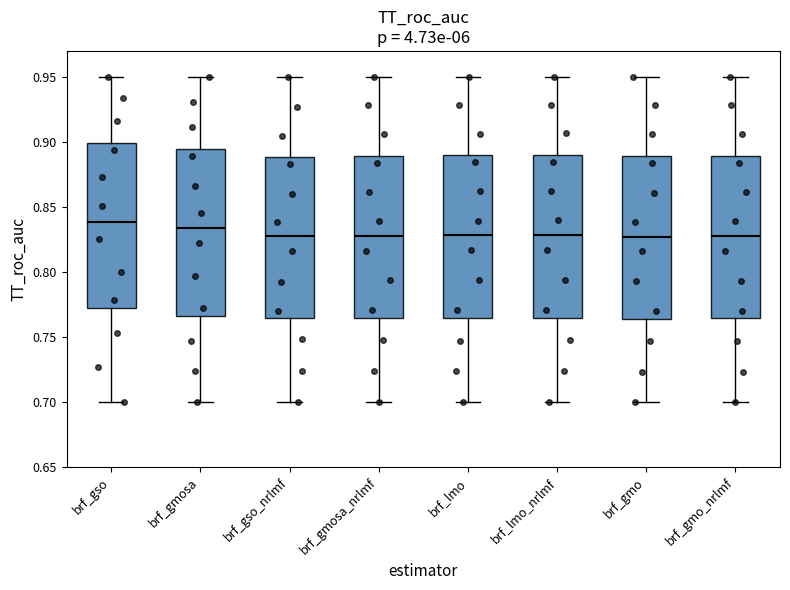

Reading left to right, read every box against the y-axis: the position of its median line, the range the box covers, and the ends of its whiskers. The values are not printed on the chart, so give them approximately, as read against the axis.

brf_gso: median 0.840, box 0.770 to 0.900, whiskers 0.700 to 0.950
brf_gmosa: median 0.835, box 0.765 to 0.895, whiskers 0.700 to 0.950
brf_gso_nrlmf: median 0.825, box 0.765 to 0.890, whiskers 0.700 to 0.950
brf_gmosa_nrlmf: median 0.830, box 0.765 to 0.890, whiskers 0.700 to 0.950
brf_lmo: median 0.830, box 0.765 to 0.890, whiskers 0.700 to 0.950
brf_lmo_nrlmf: median 0.830, box 0.765 to 0.890, whiskers 0.700 to 0.950
brf_gmo: median 0.825, box 0.765 to 0.890, whiskers 0.700 to 0.950
brf_gmo_nrlmf: median 0.825, box 0.765 to 0.890, whiskers 0.700 to 0.950